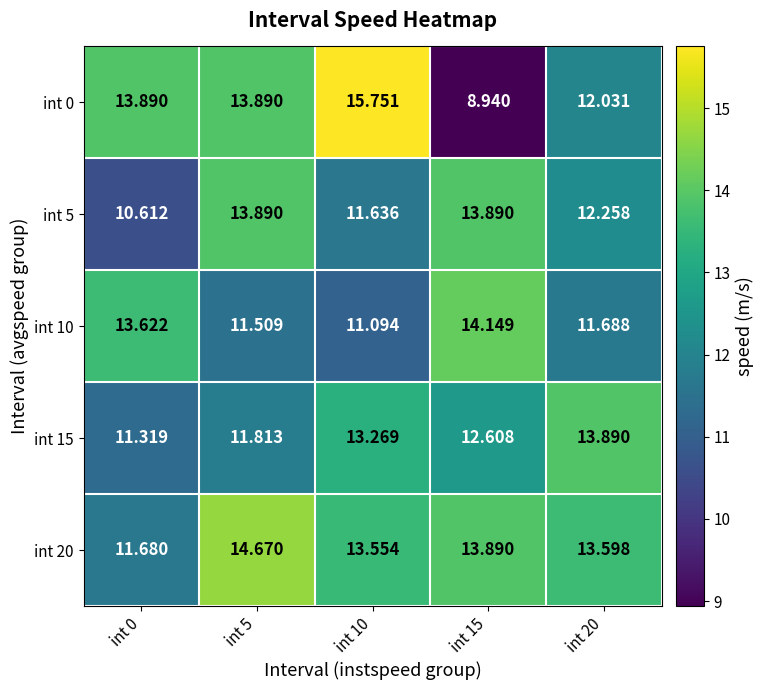

How many distinct data groups are displayed?

5